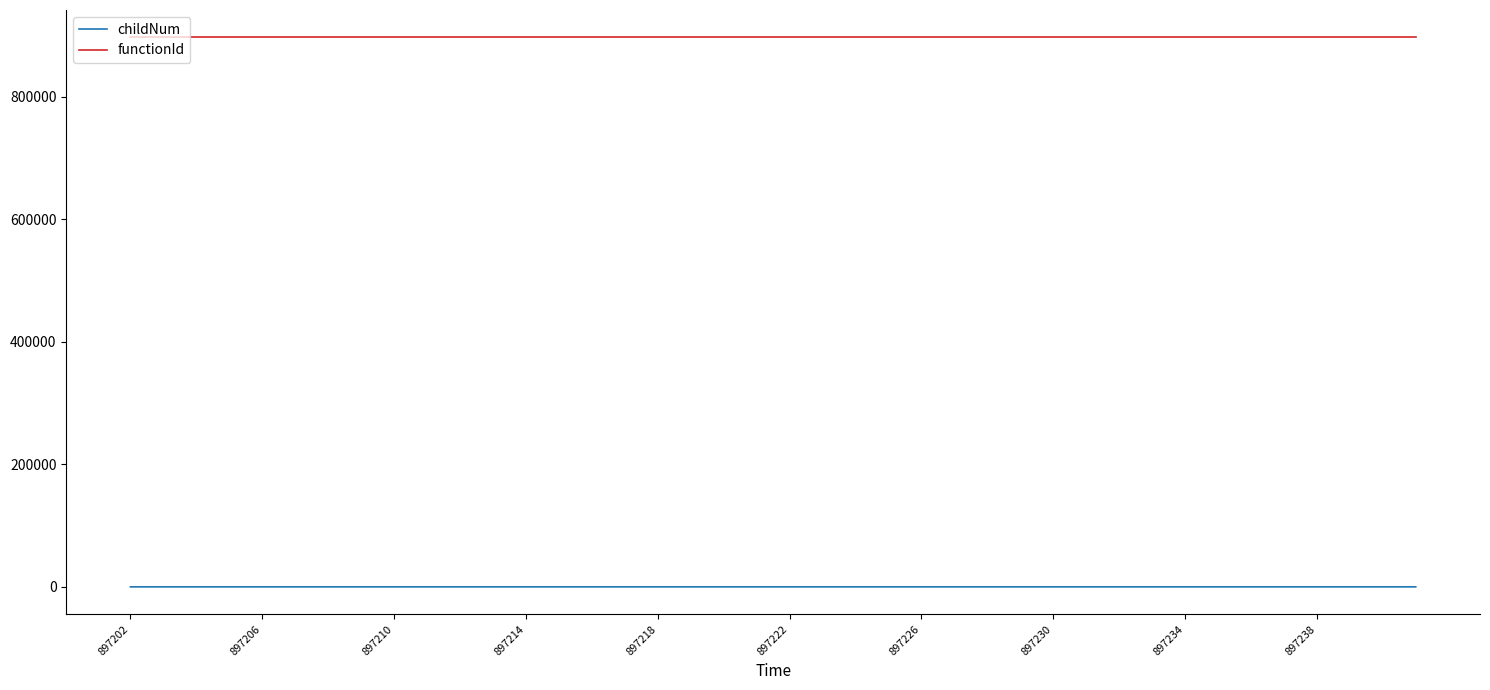

Does the chart display data point markers on the line(s)?

No